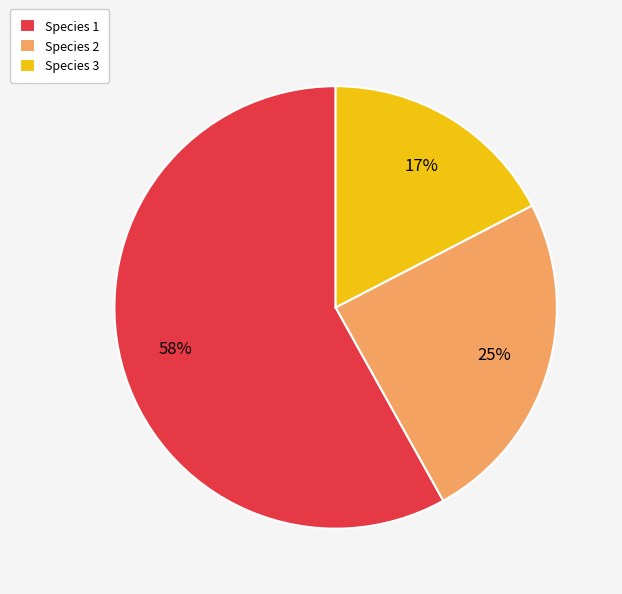

Does Species 2 account for over 50% of the chart?

No